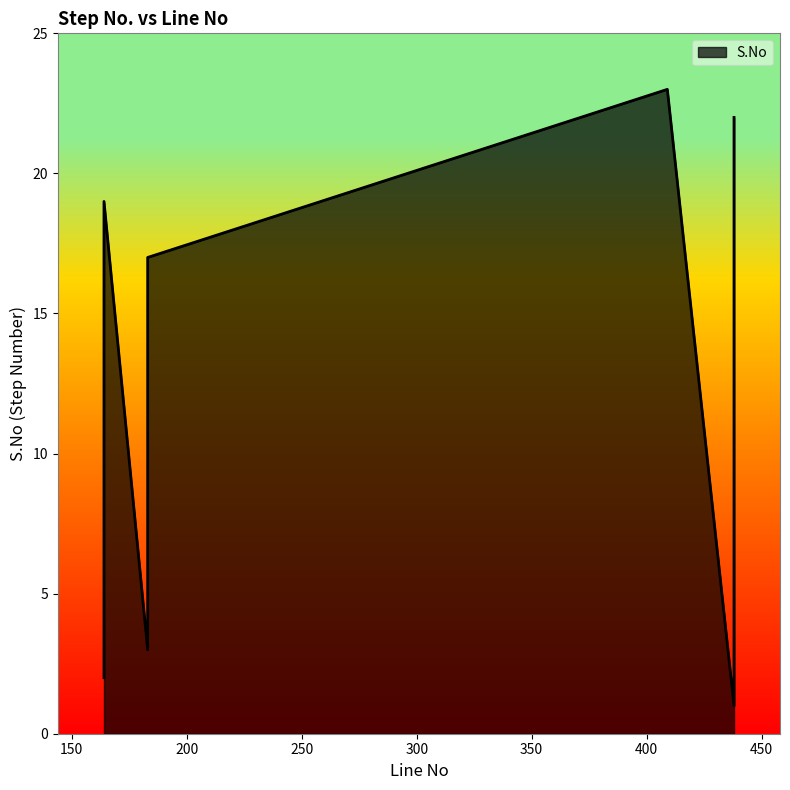

What is the ratio of the value at 164 to the value at 438?

0.1